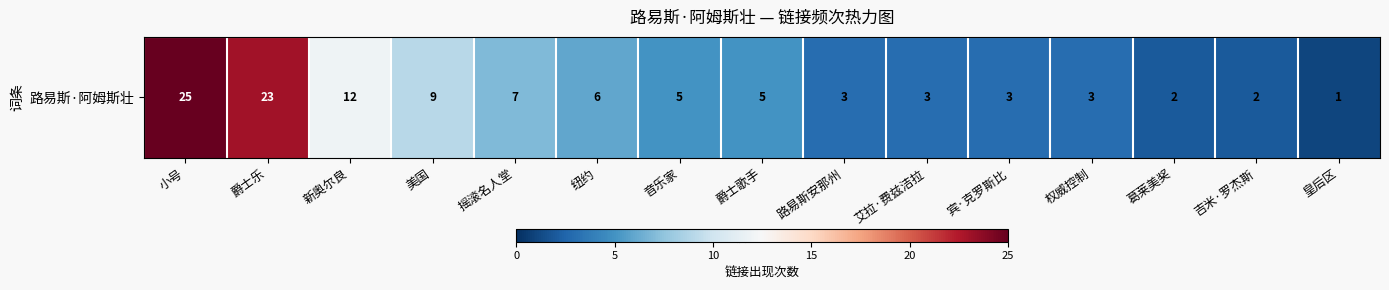

Rank the categories by value from highest to lowest.

小号, 爵士乐, 新奥尔良, 美国, 摇滚名人堂, 纽约, 音乐家, 爵士歌手, 路易斯安那州, 艾拉·费兹洁拉, 宾·克罗斯比, 权威控制, 葛莱美奖, 吉米·罗杰斯, 皇后区